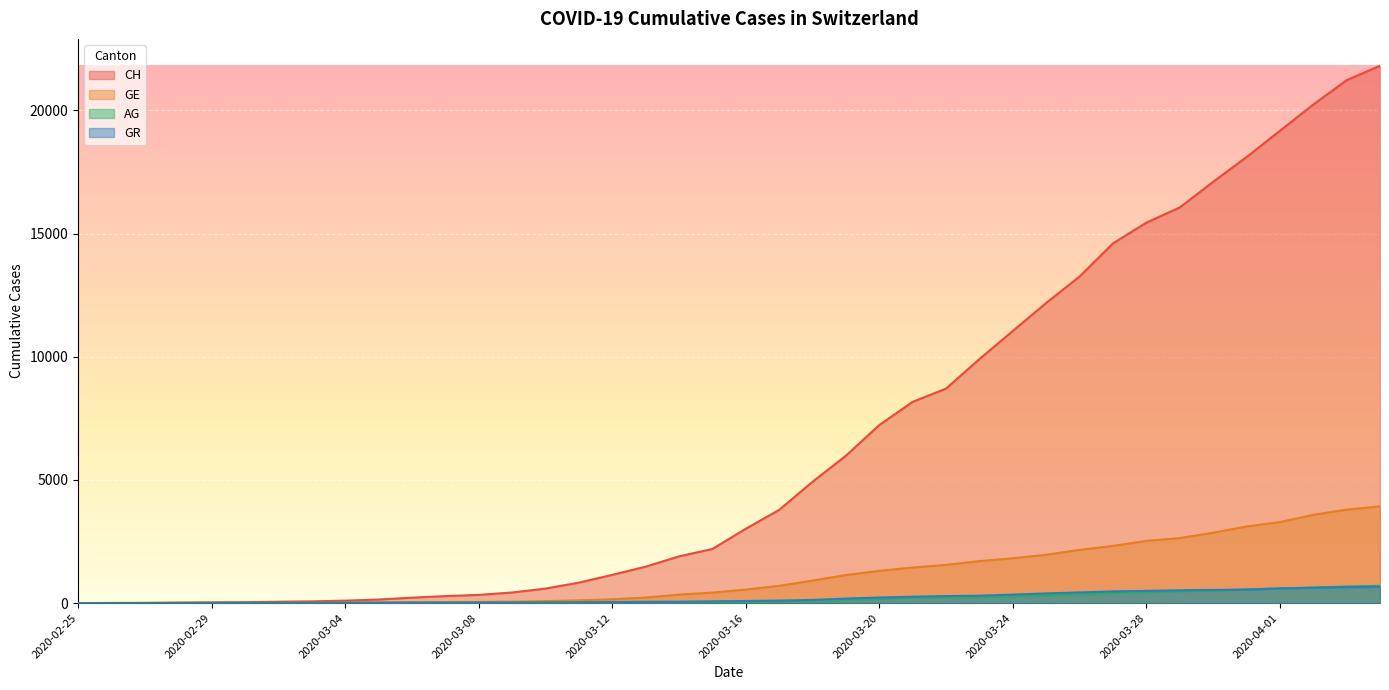

Which series has the largest total across all categories?

CH